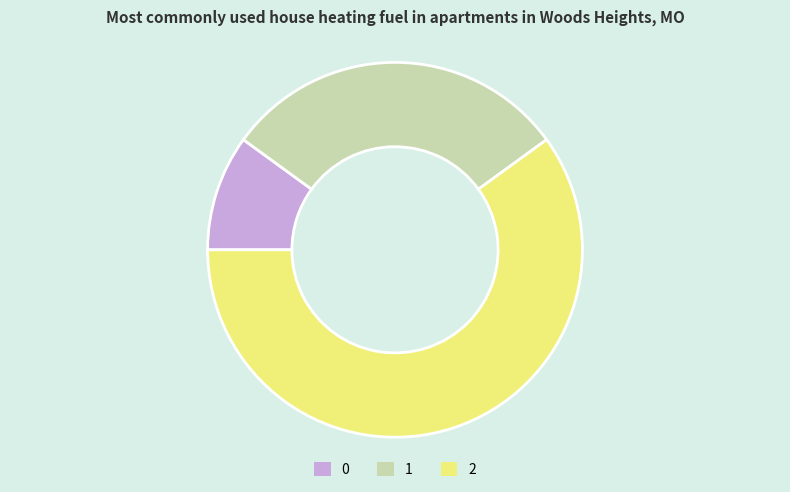

Approximately how many times larger is the value at 2 compared to 1?

2.0